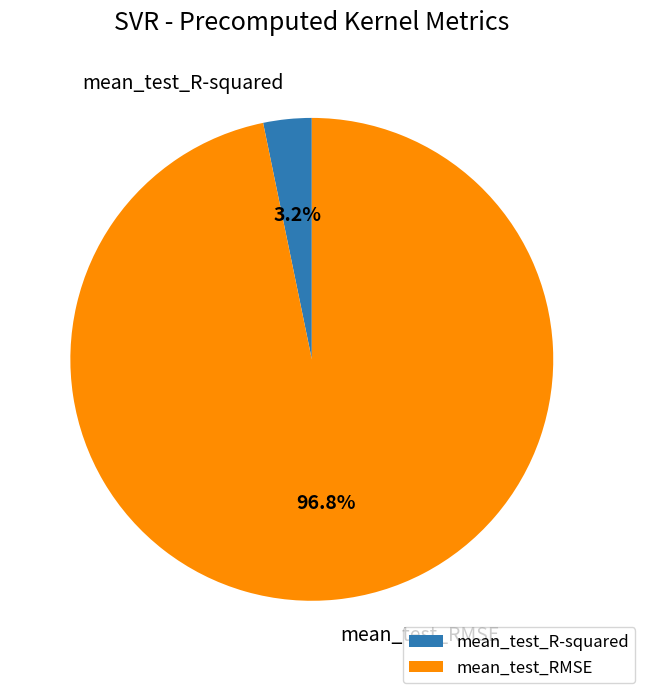

What percentage is the mean_test_R-squared slice, to the nearest percent?

3%